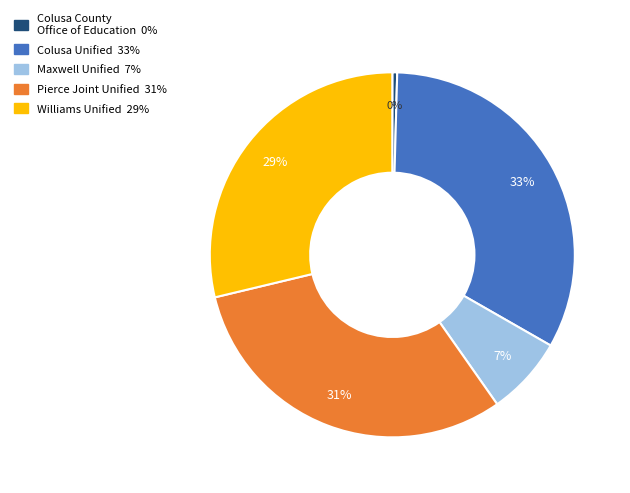

Which has a higher value, Colusa County Office of Education or Colusa Unified?

Colusa Unified